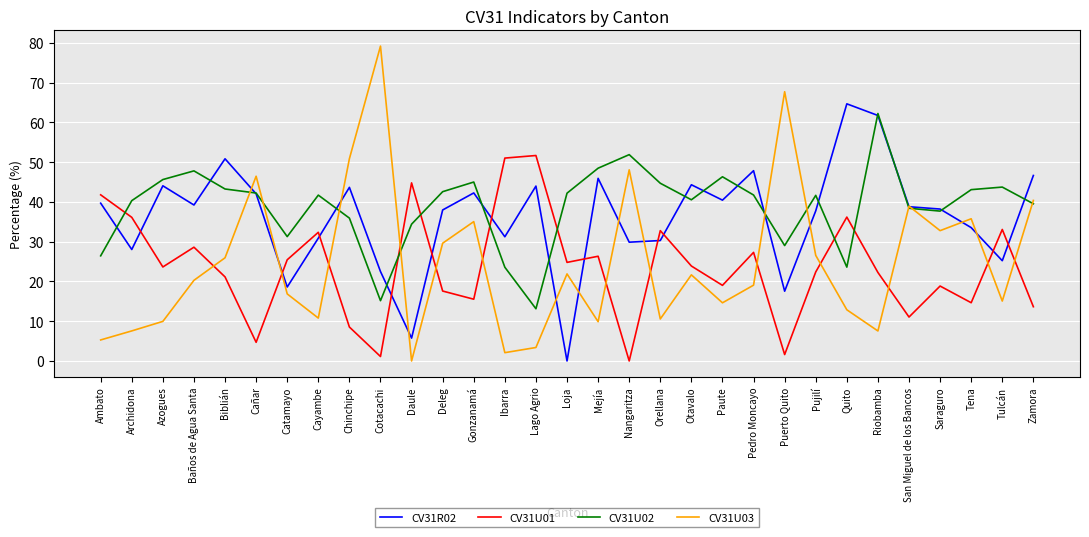

What position from the right is Cañar?

26